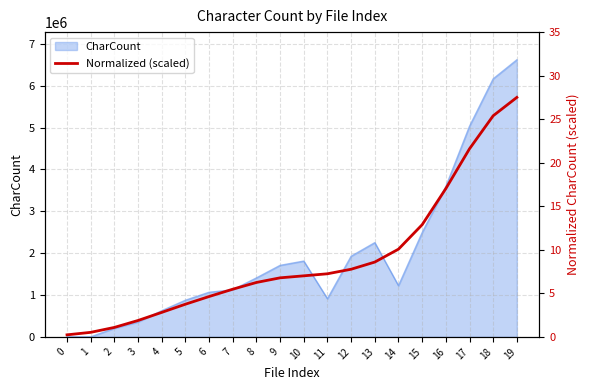

Is it true that the value at 10 is 7.0?

True